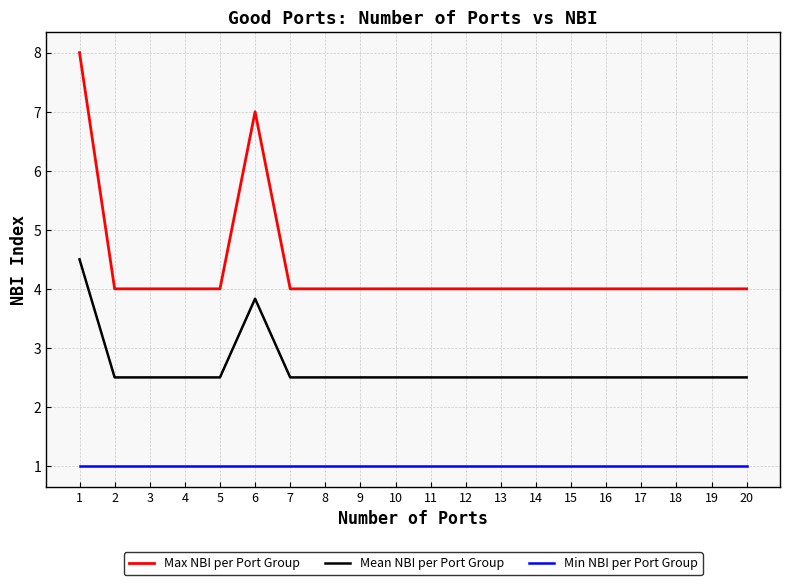

Rank the series by their average value, from lowest to highest.

Min NBI per Port Group, Mean NBI per Port Group, Max NBI per Port Group